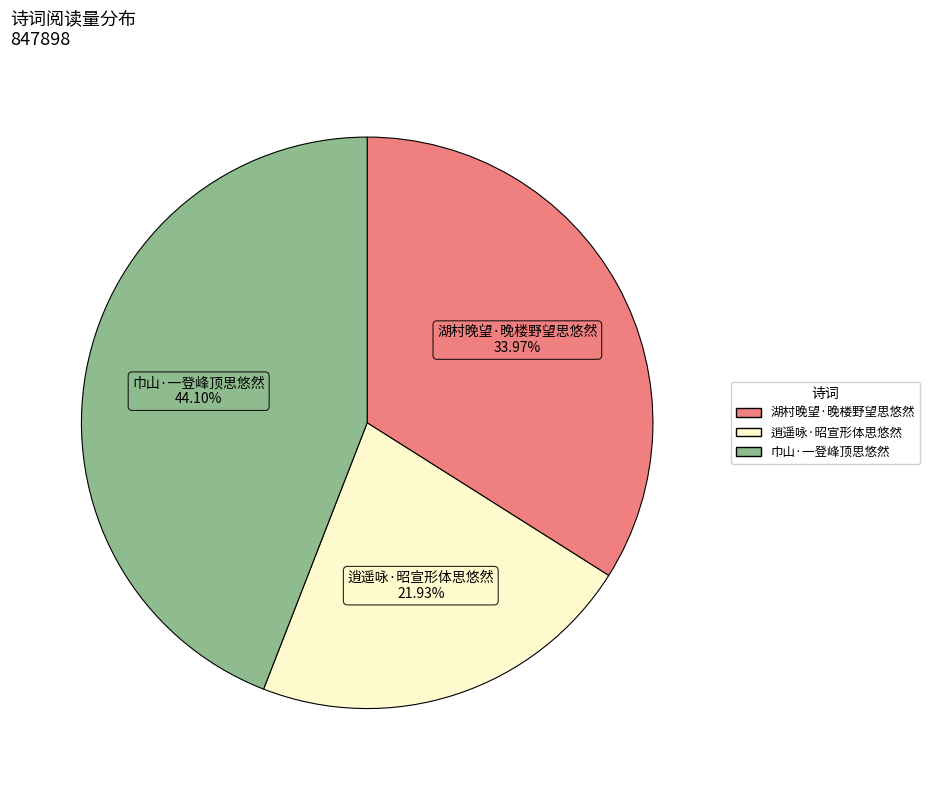

Is 逍遥咏·昭宣形体思悠然 the majority of the pie?

No